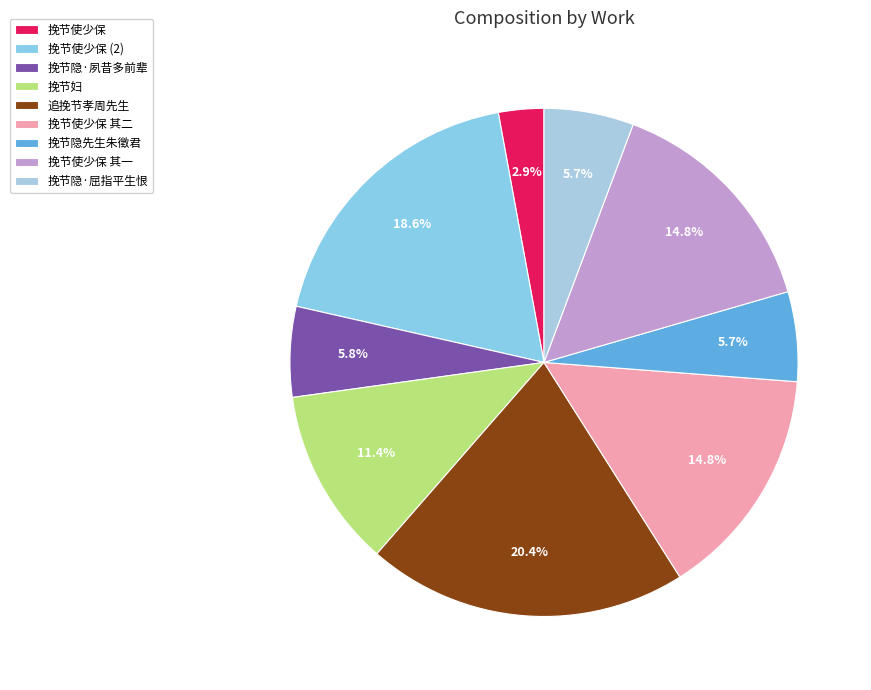

Count the number of slices in the pie.

9